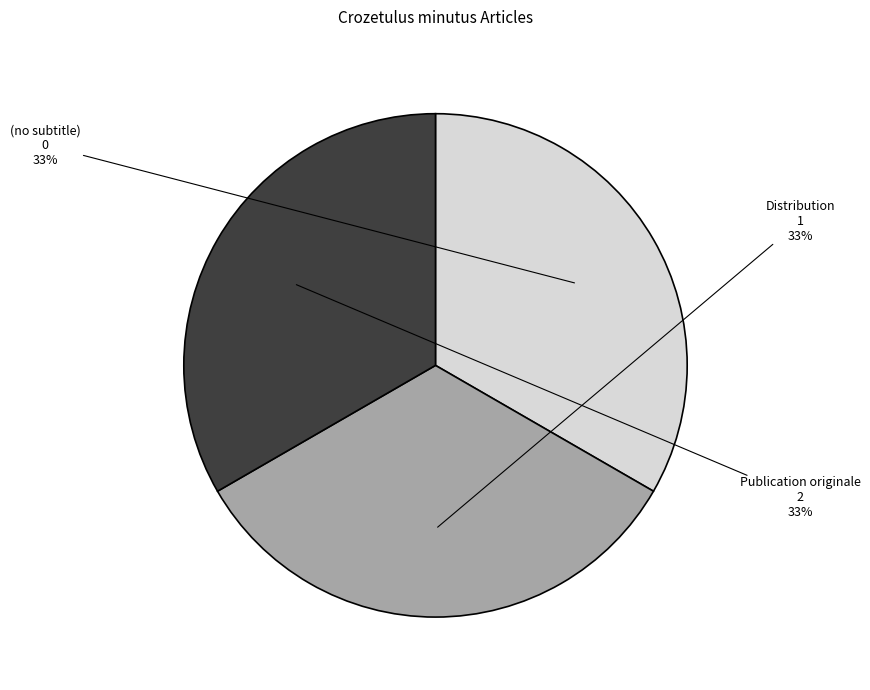

To the nearest percent, what portion does Publication originale represent?

33%